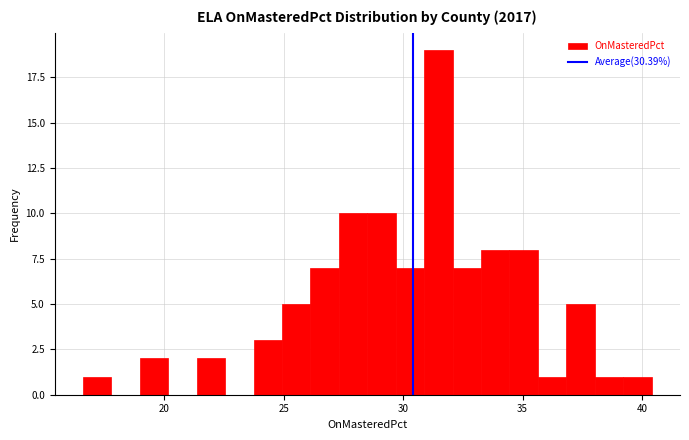

Read against the x-axis, roughly where is the centre of the tallest bar?

31.5